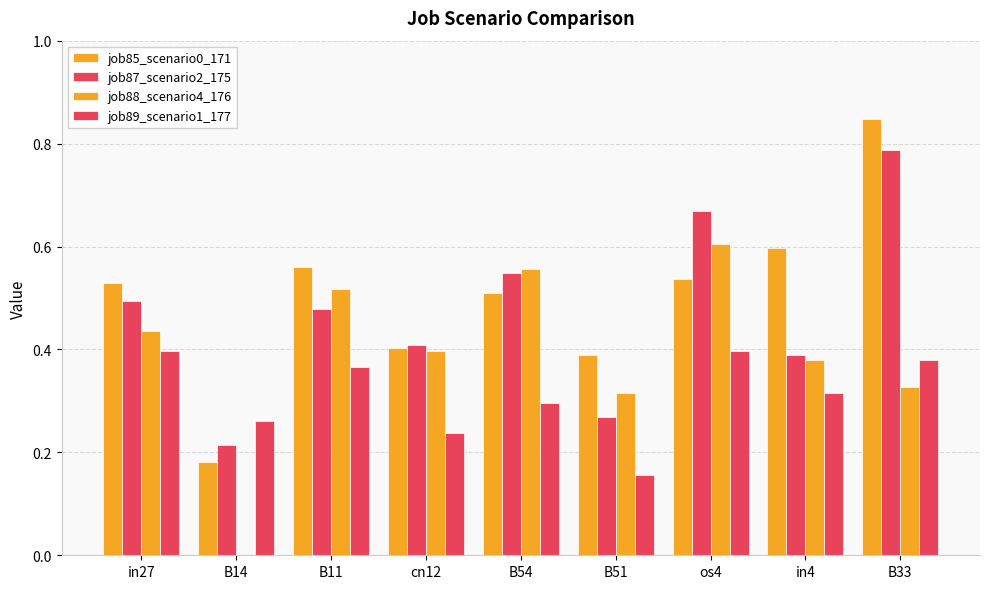

What is the sum of the job87_scenario2_175 values at in4 and B54?

0.9